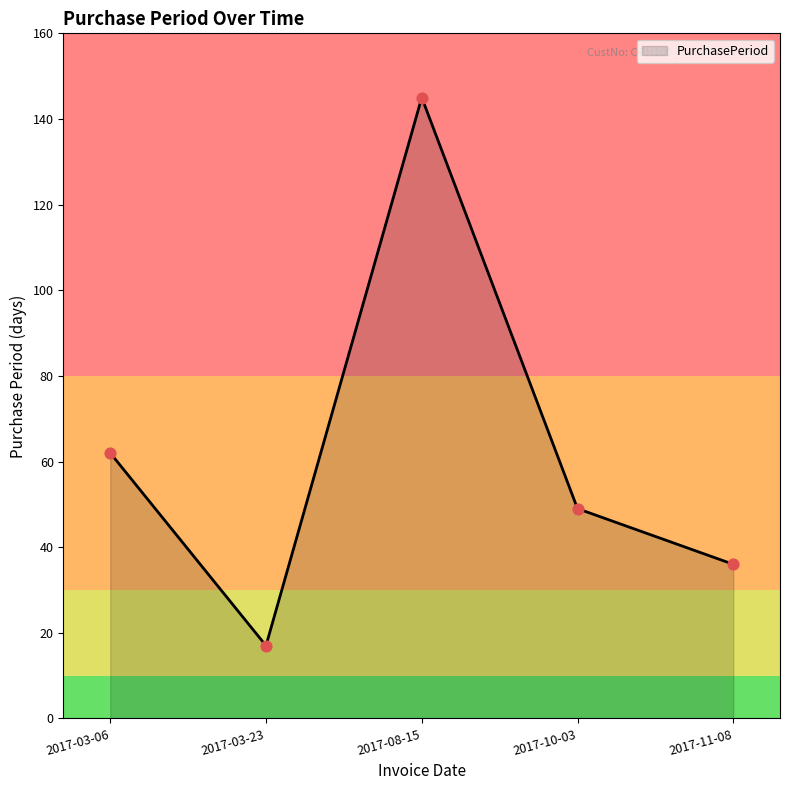

Between 2017-10-03 and 2017-03-06, which is larger?

2017-03-06